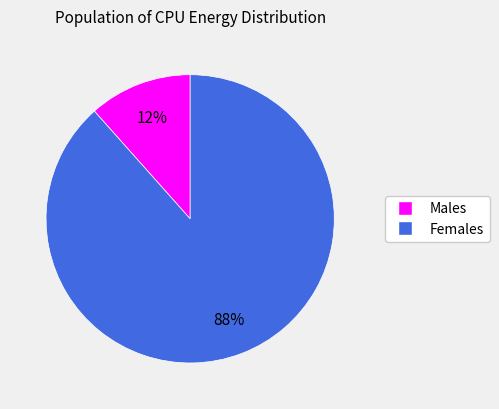

To the nearest percent, what is the average slice percentage?

50%